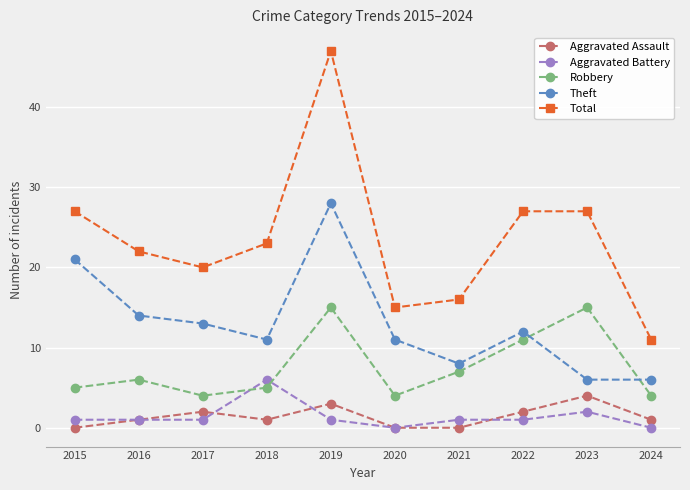

True or false: Aggravated Assault and Robbery cross at least once.

False